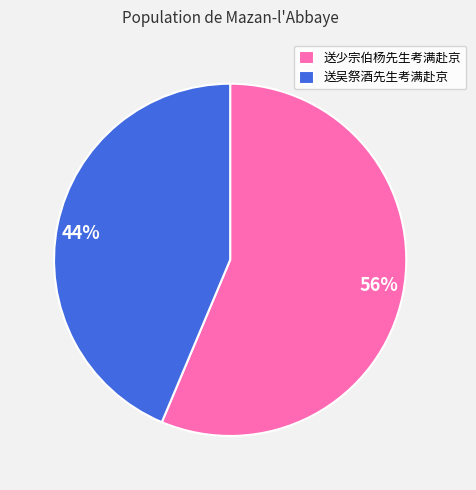

Which slice is the largest?

送少宗伯杨先生考满赴京